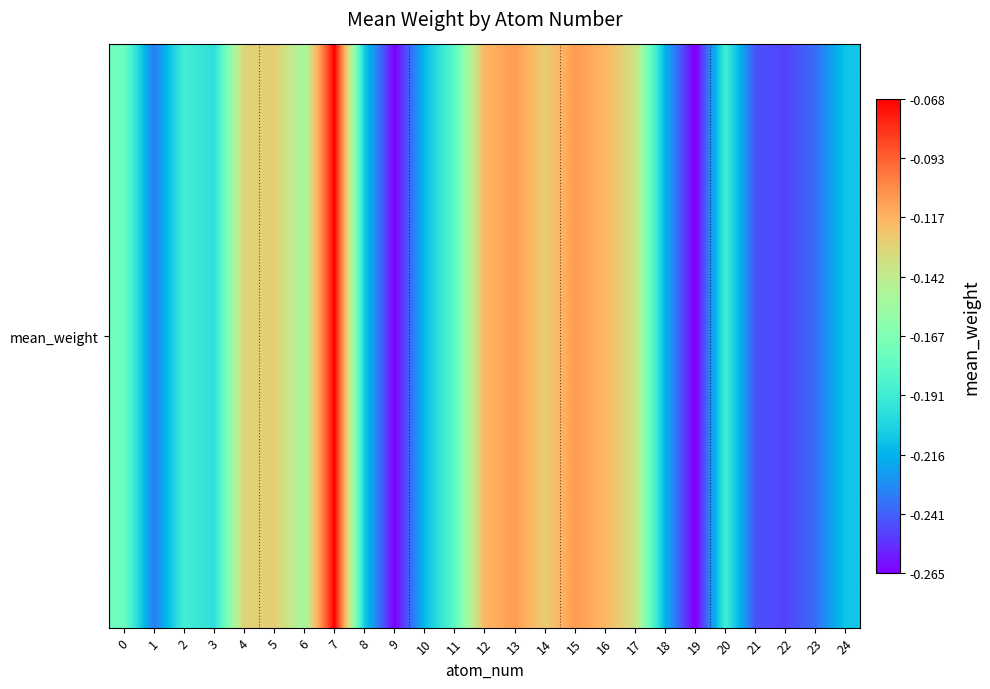

Reading left to right, what are all the values shown in this chart?

0=-0.2	1=-0.2	2=-0.2	3=-0.2	4=-0.1	5=-0.1	6=-0.2	7=-0.1	8=-0.2	9=-0.3	10=-0.2	11=-0.2	12=-0.1	13=-0.1	14=-0.1	15=-0.1	16=-0.1	17=-0.1	18=-0.2	19=-0.3	20=-0.2	21=-0.2	22=-0.2	23=-0.2	24=-0.2